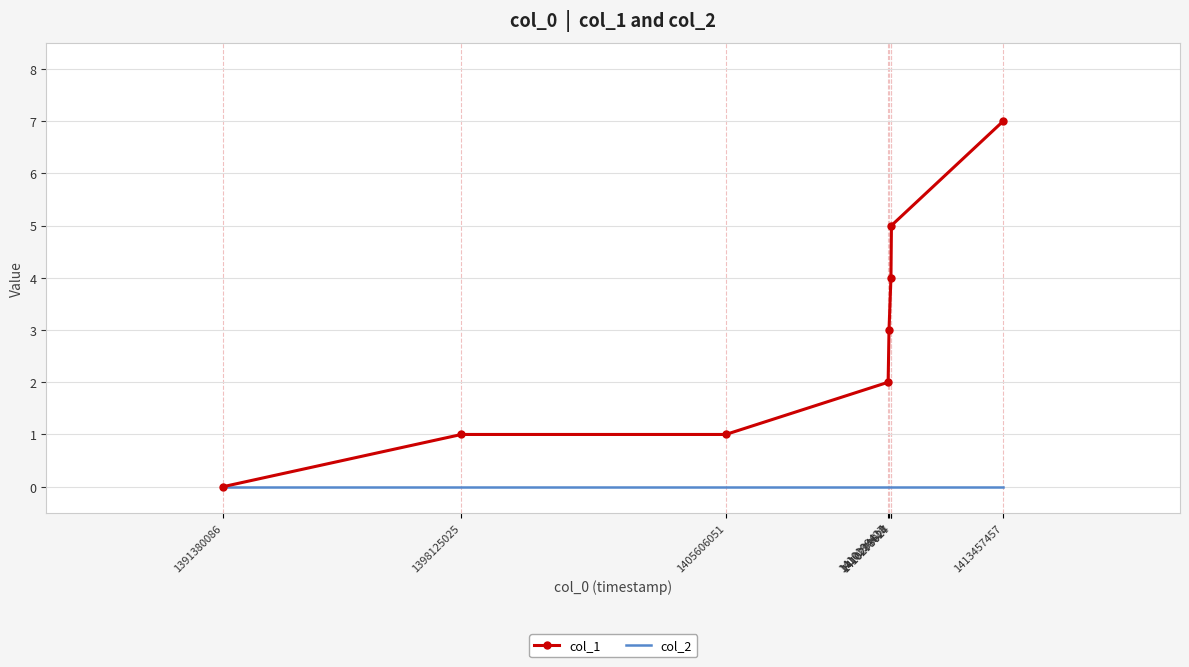

Which series has the widest spread of values?

col_1